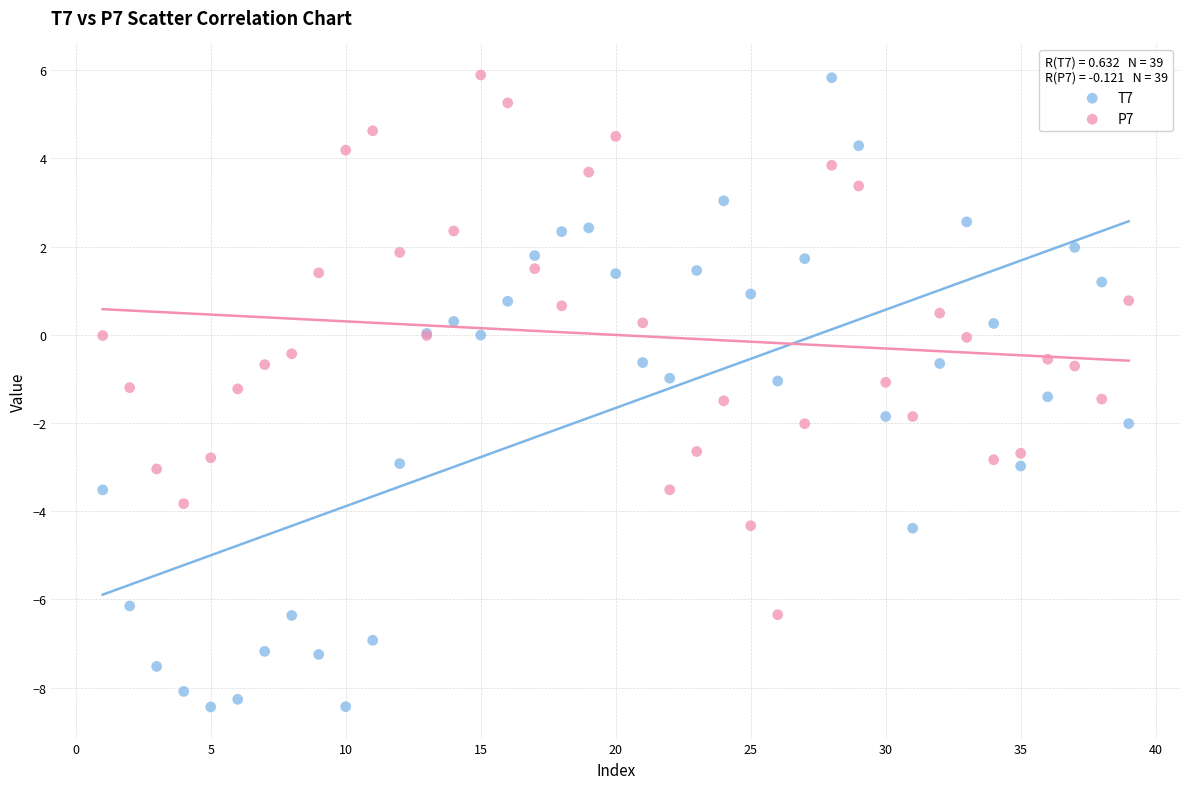

Which series has the widest spread of Y values?

T7